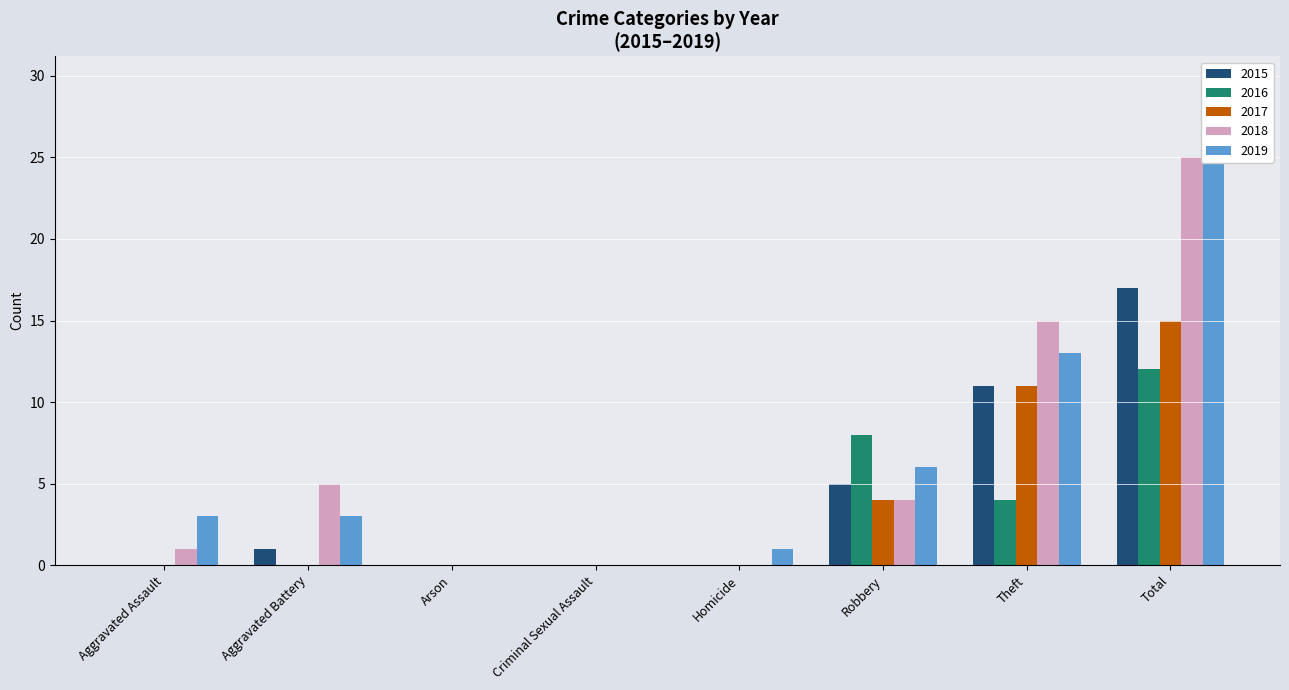

Reading left to right, transcribe all the data shown in this chart.

2015: Aggravated Assault=0	Aggravated Battery=1	Arson=0	Criminal Sexual Assault=0	Homicide=0	Robbery=5	Theft=11	Total=17
2016: Aggravated Assault=0	Aggravated Battery=0	Arson=0	Criminal Sexual Assault=0	Homicide=0	Robbery=8	Theft=4	Total=12
2017: Aggravated Assault=0	Aggravated Battery=0	Arson=0	Criminal Sexual Assault=0	Homicide=0	Robbery=4	Theft=11	Total=15
2018: Aggravated Assault=1	Aggravated Battery=5	Arson=0	Criminal Sexual Assault=0	Homicide=0	Robbery=4	Theft=15	Total=25
2019: Aggravated Assault=3	Aggravated Battery=3	Arson=0	Criminal Sexual Assault=0	Homicide=1	Robbery=6	Theft=13	Total=26